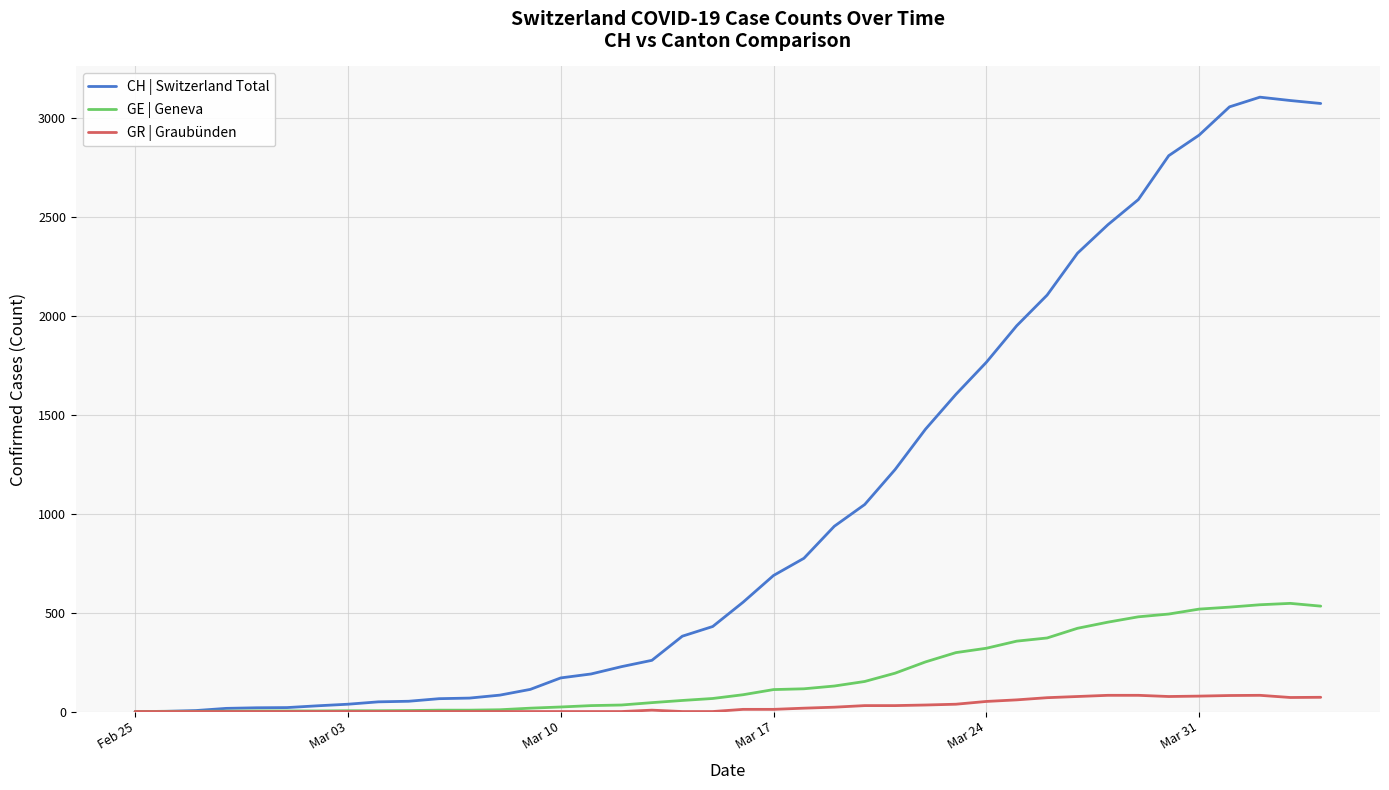

What is the greatest value displayed?

3107